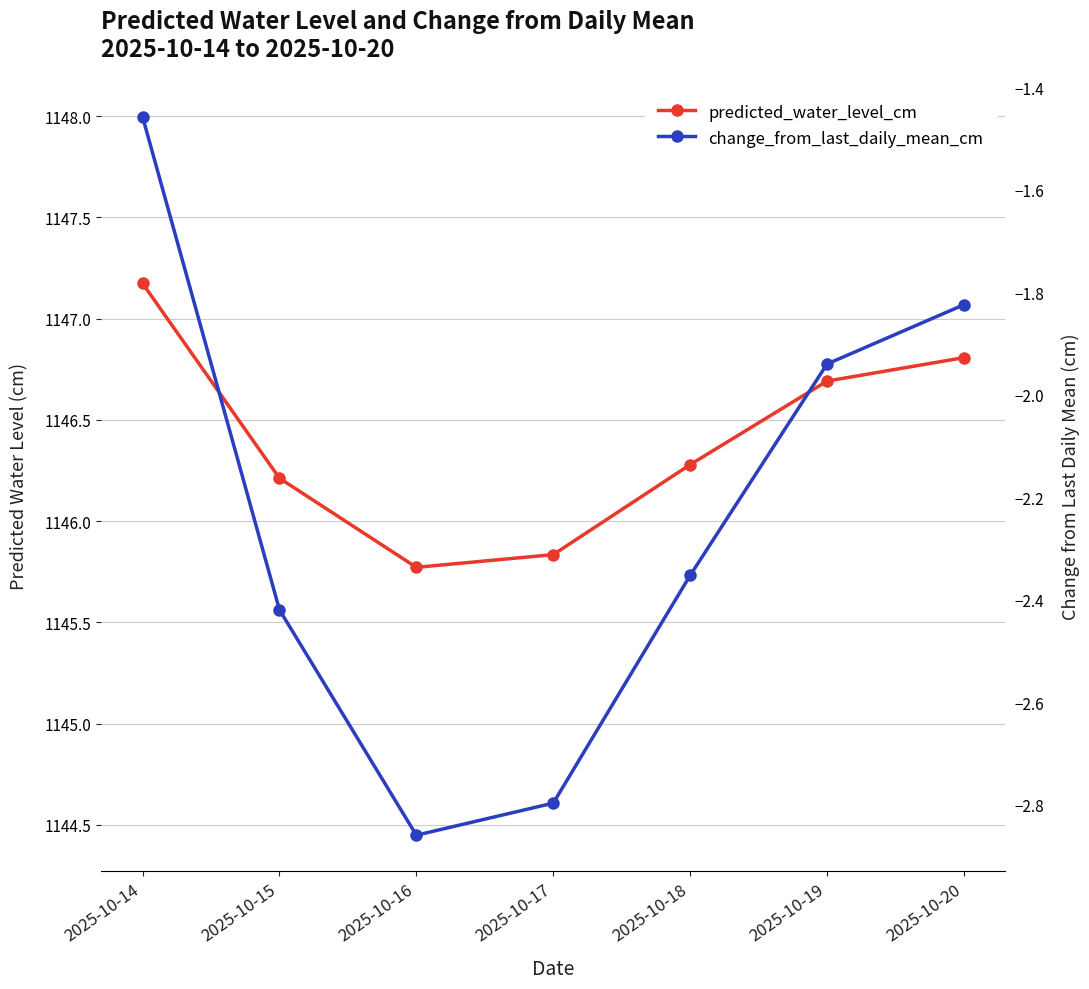

What is the lowest value of the change_from_last_daily_mean_cm series?

-2.9